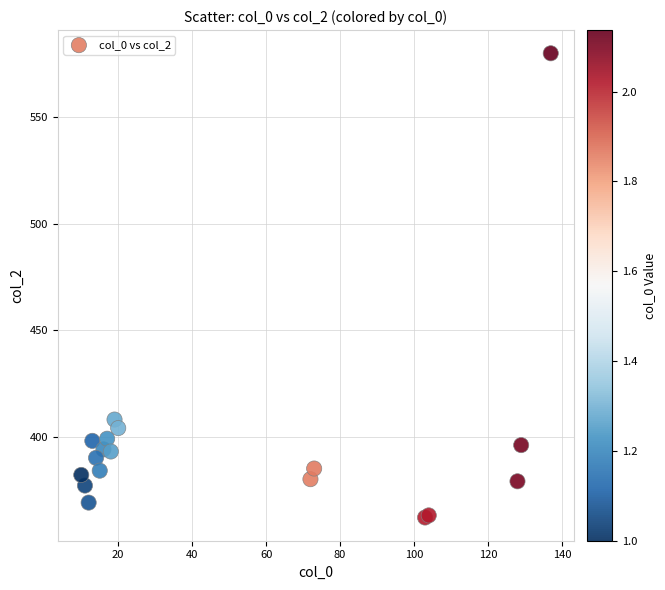

What Y value in the scatter plot is closest to 471?

408